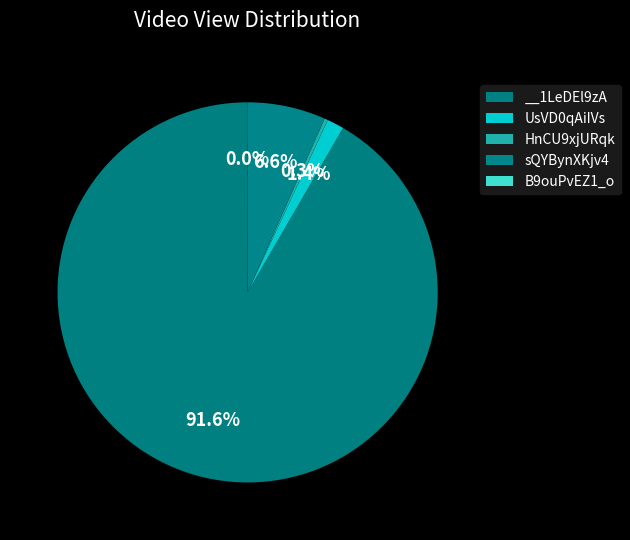

Which slice is the smallest?

B9ouPvEZ1_o